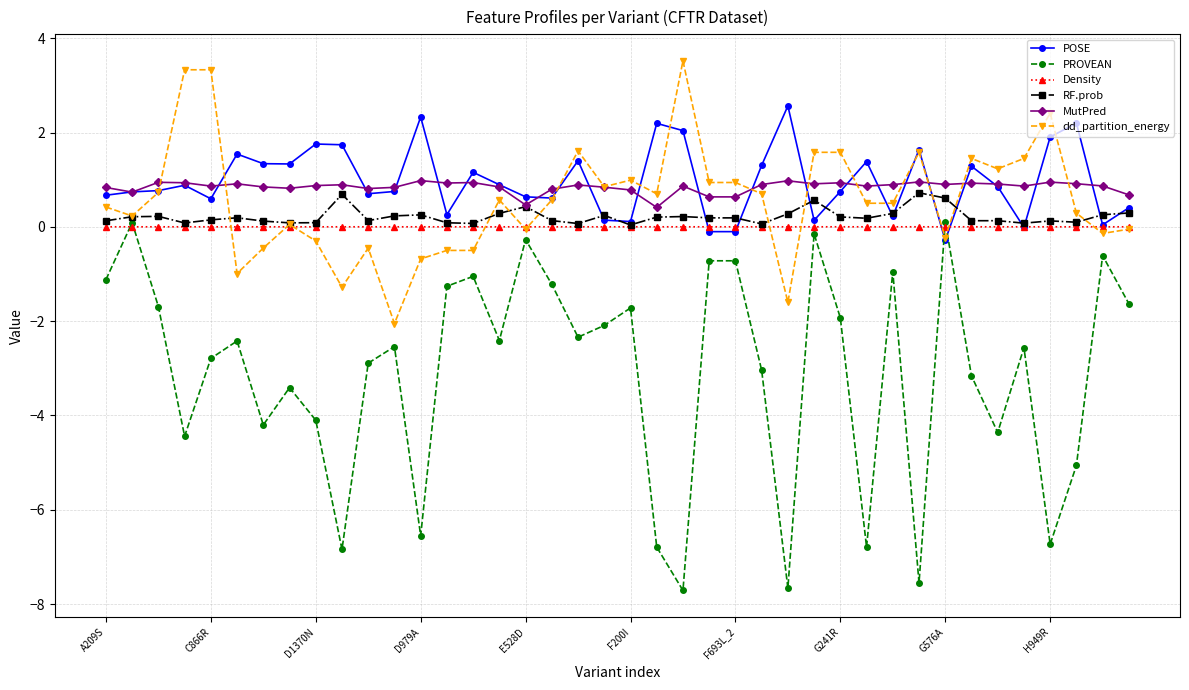

Which series ends up on top after the final intersection of PROVEAN and Density?

Density